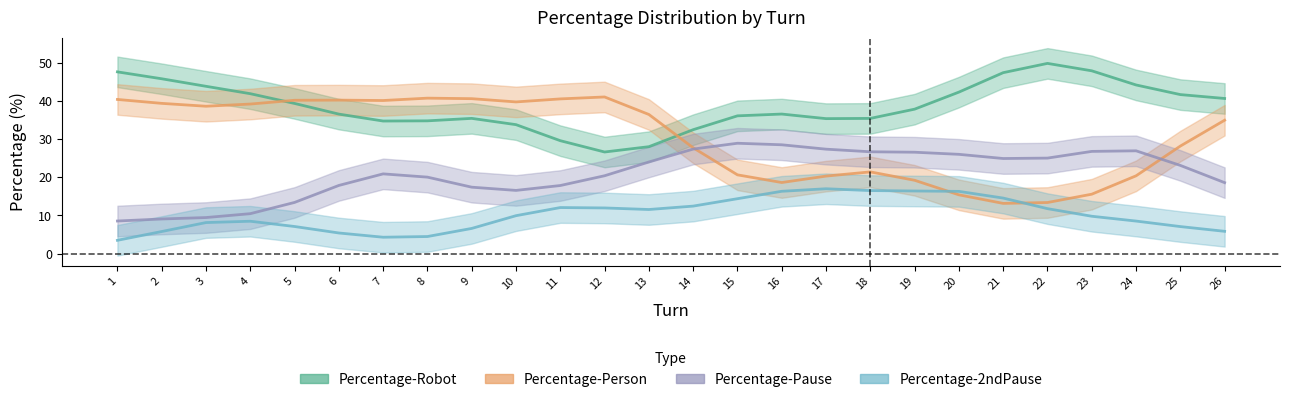

The Percentage-Person series shows 40.4 at 1. True or false?

True